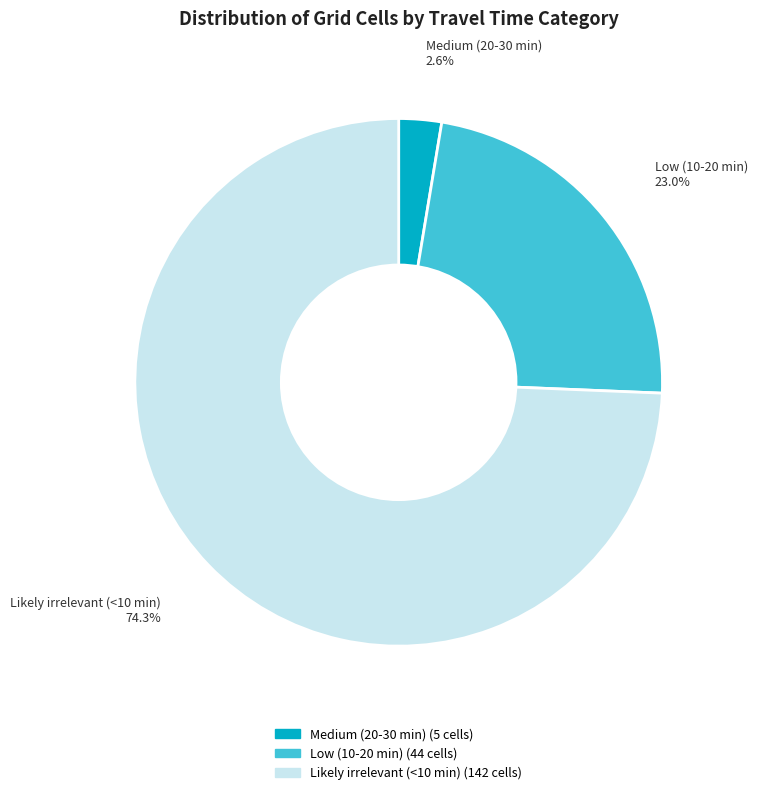

To the nearest percent, what portion does Medium (20-30 min) represent?

3%